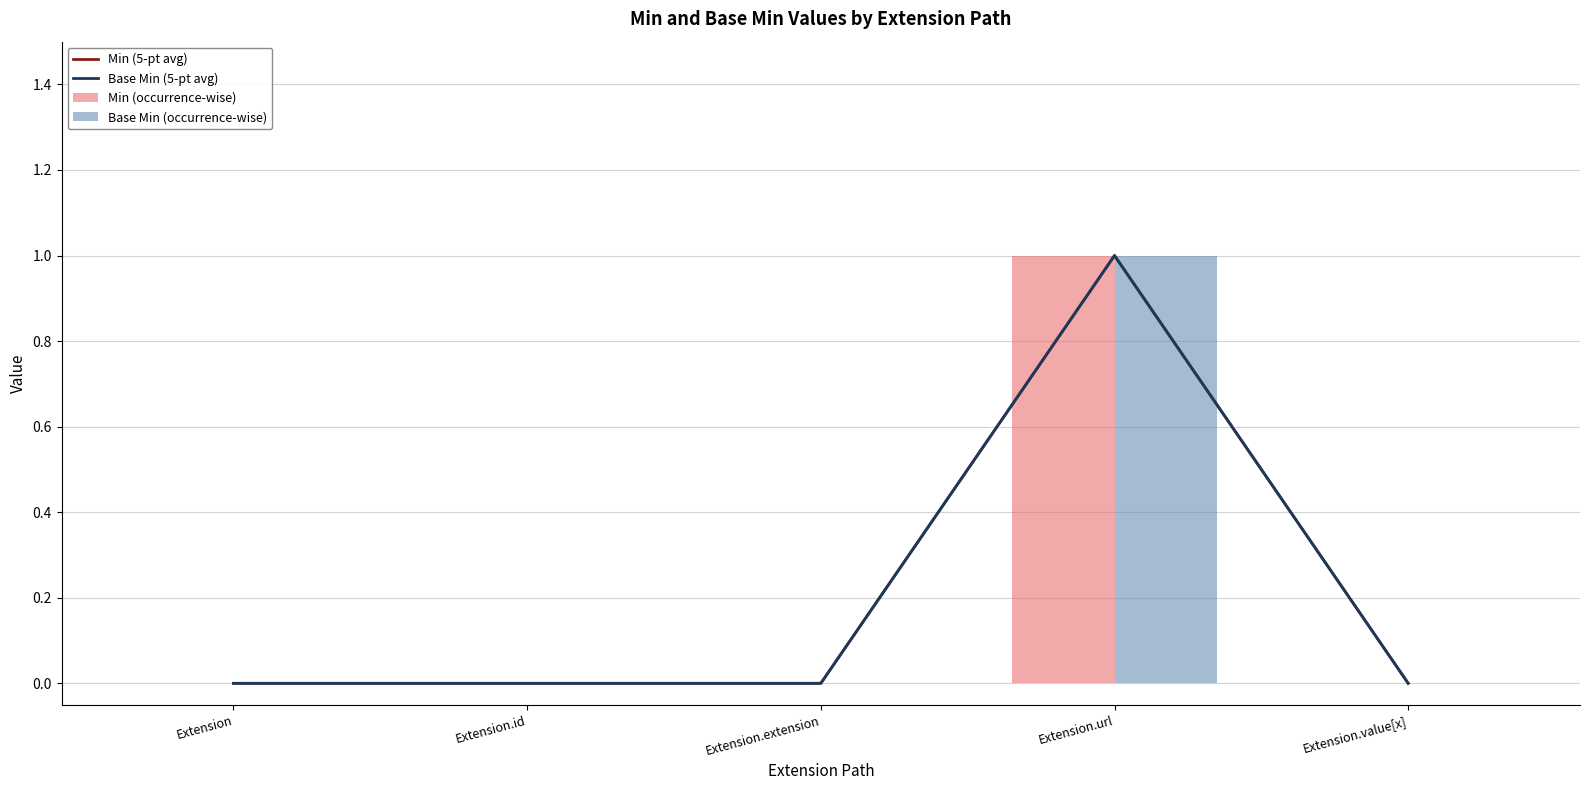

True or false: Min (5-pt avg) has a value of 1 at Extension.url.

True